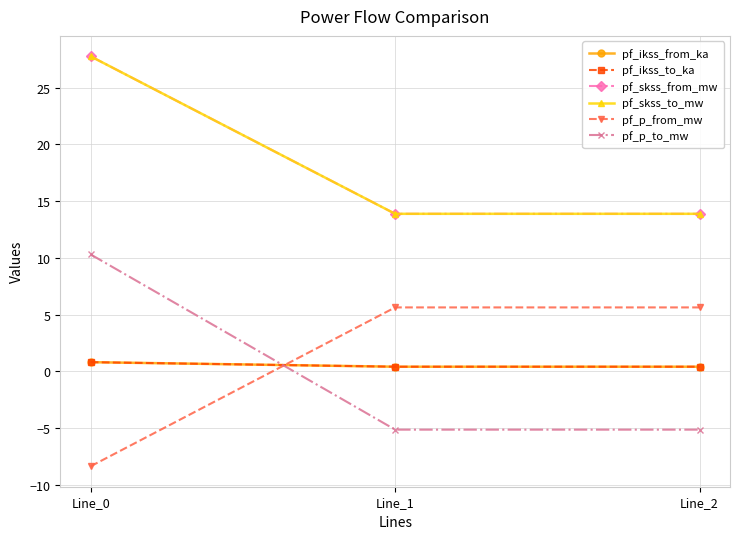

Is the value of pf_p_to_mw at Line_1 greater than the value of pf_skss_to_mw at Line_1?

No